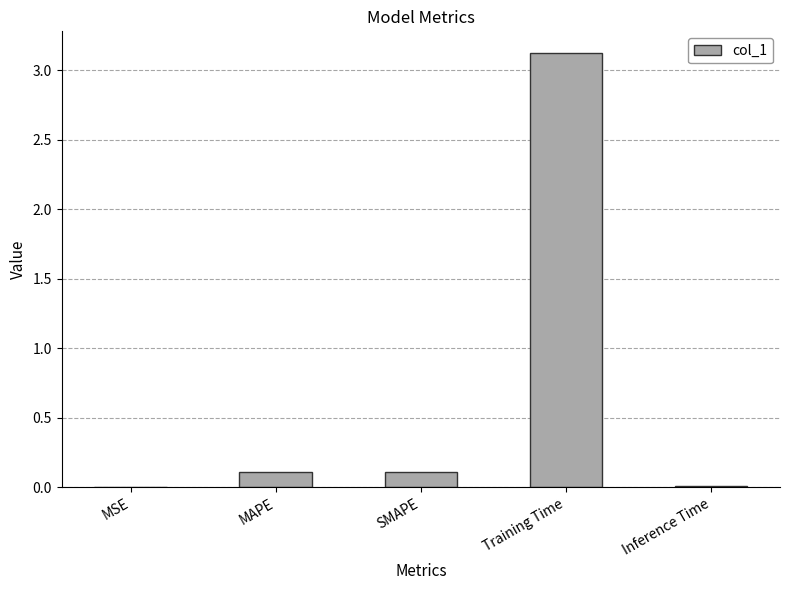

Is it true that the value at Inference Time is 0.0?

True